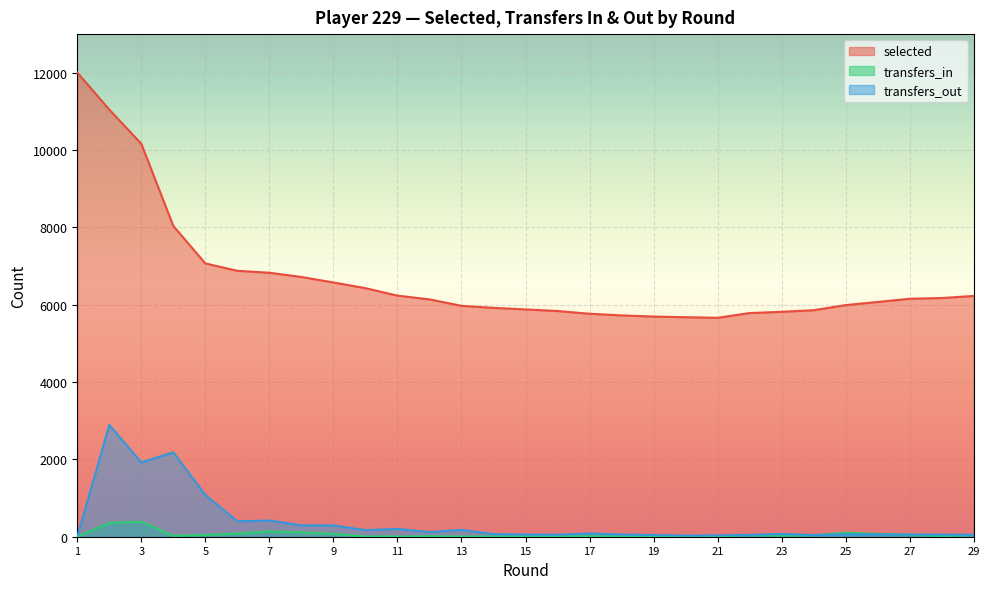

Which category has the lowest value across all series?

1